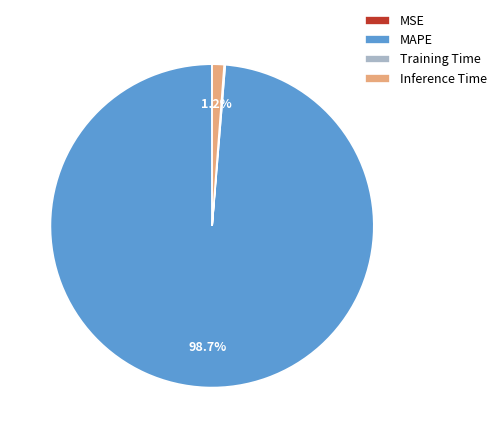

Which category accounts for the majority?

MAPE